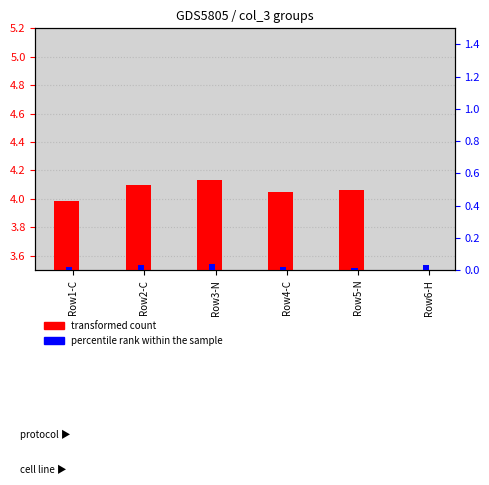

What is the difference between the highest and lowest values at Row6-H?

3.1